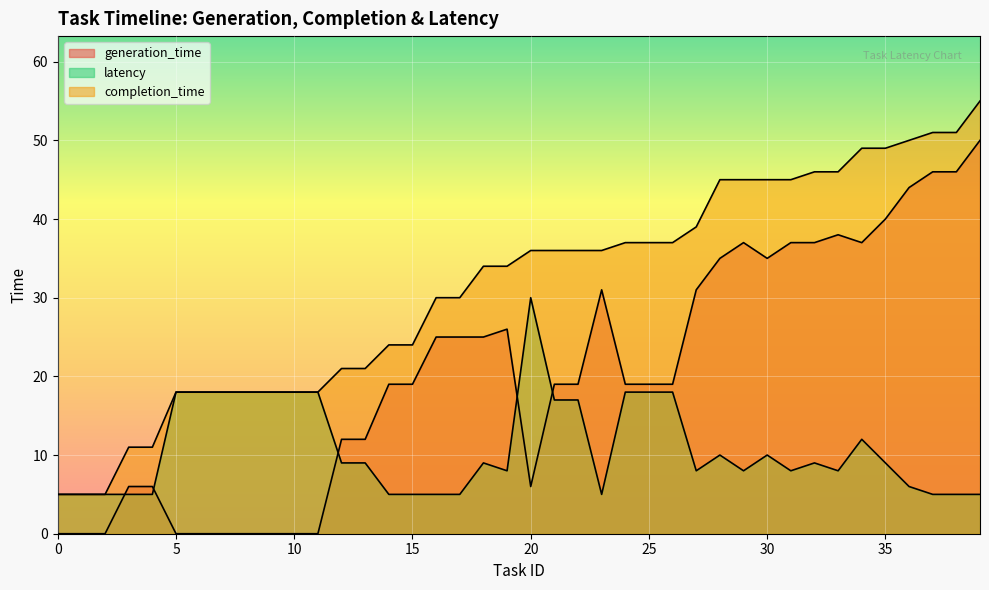

At which label does generation_time reach its peak?

39